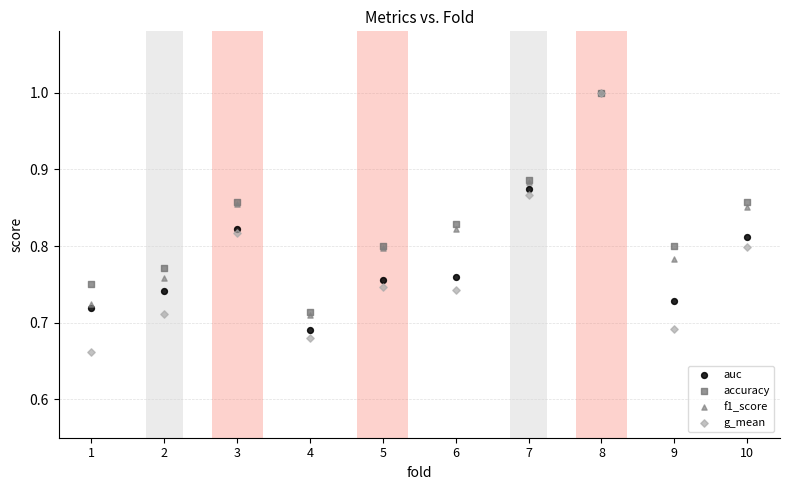

What are all the series names shown in the legend?

auc, accuracy, f1_score, g_mean